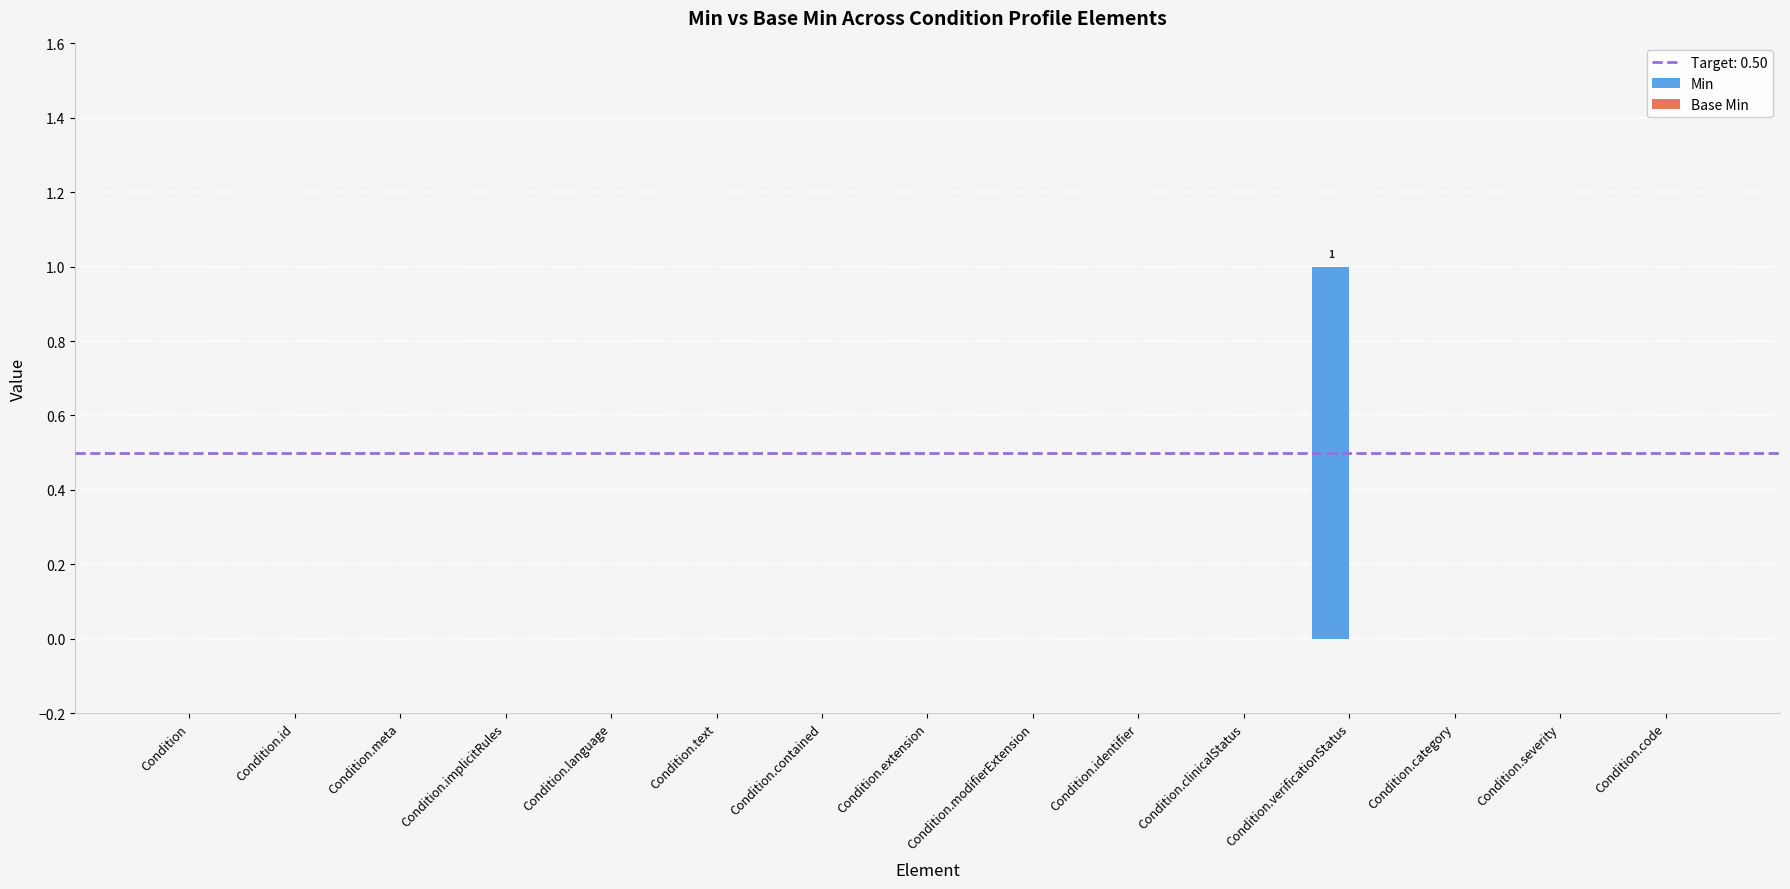

Which category has the highest value across all series?

Condition.verificationStatus